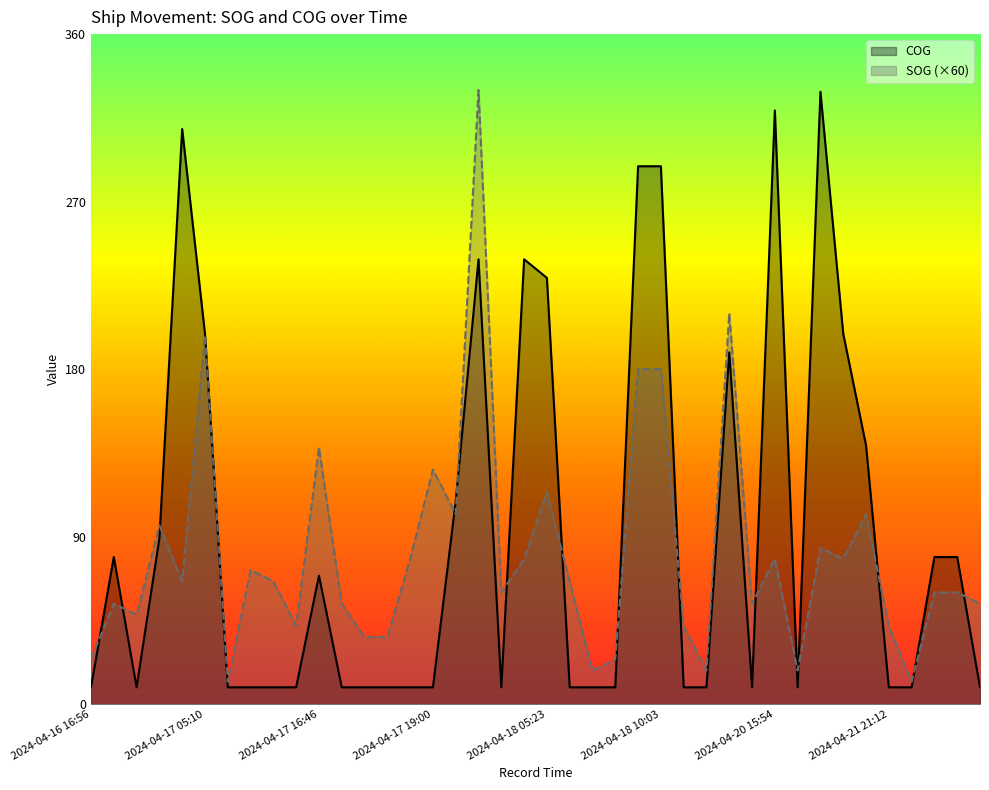

Where do SOG and COG first cross each other?

2024-04-16 16:56 and 2024-04-16 17:49